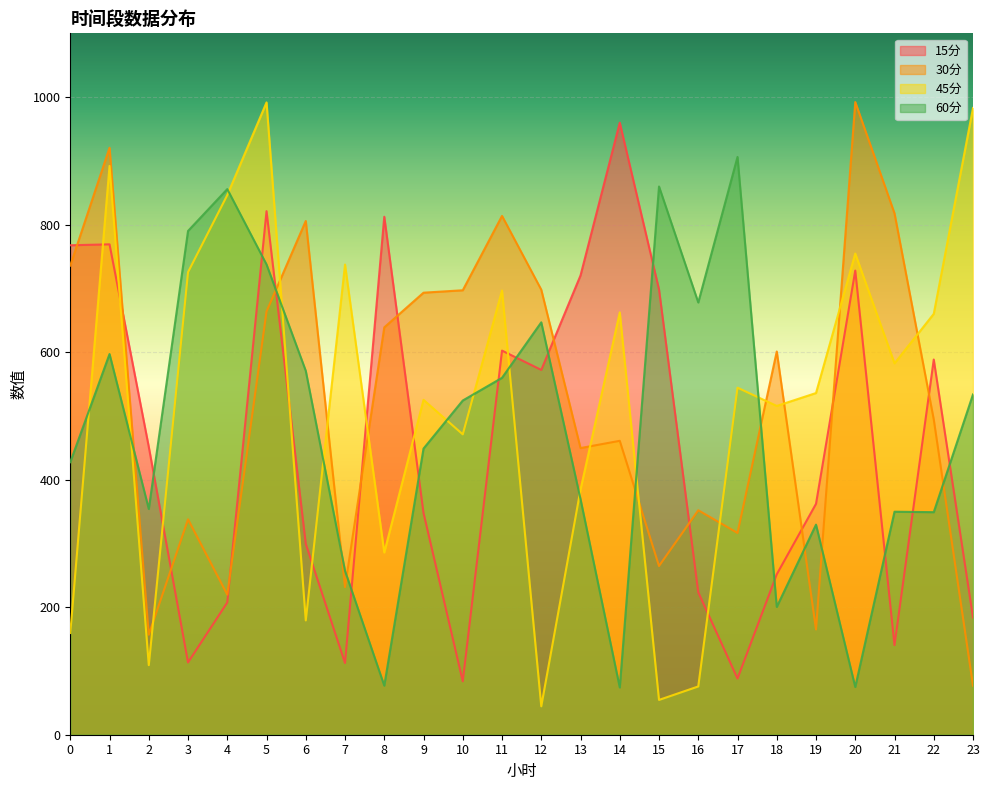

How many intersections are there between 60分 and 30分?

9